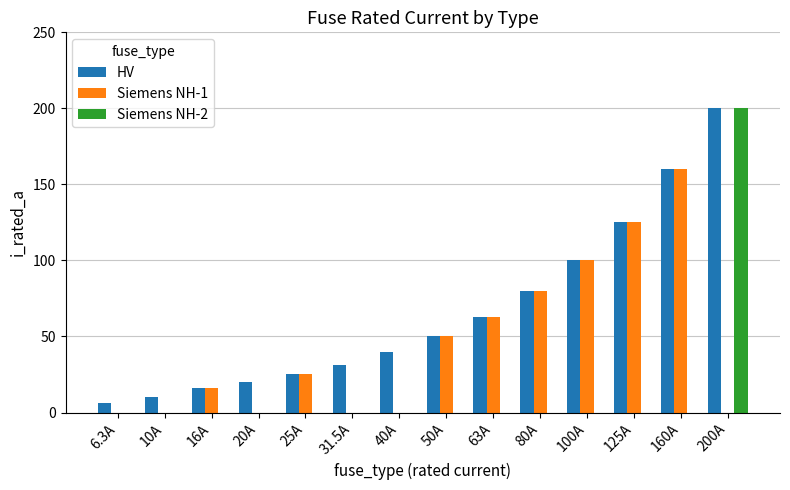

What is the total value across all series at 63A?

126.0